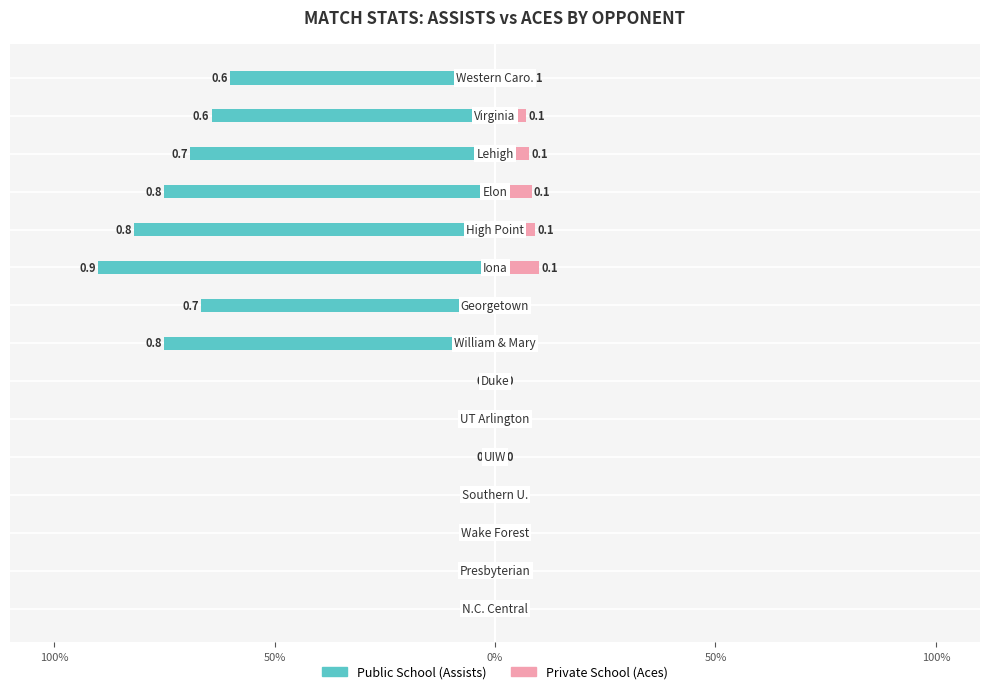

True or false: Public School (Assists) has a value of 0.0 at 6.

True